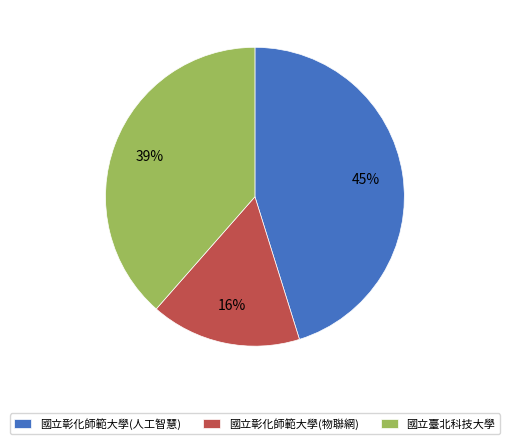

Count the number of slices in the pie.

3